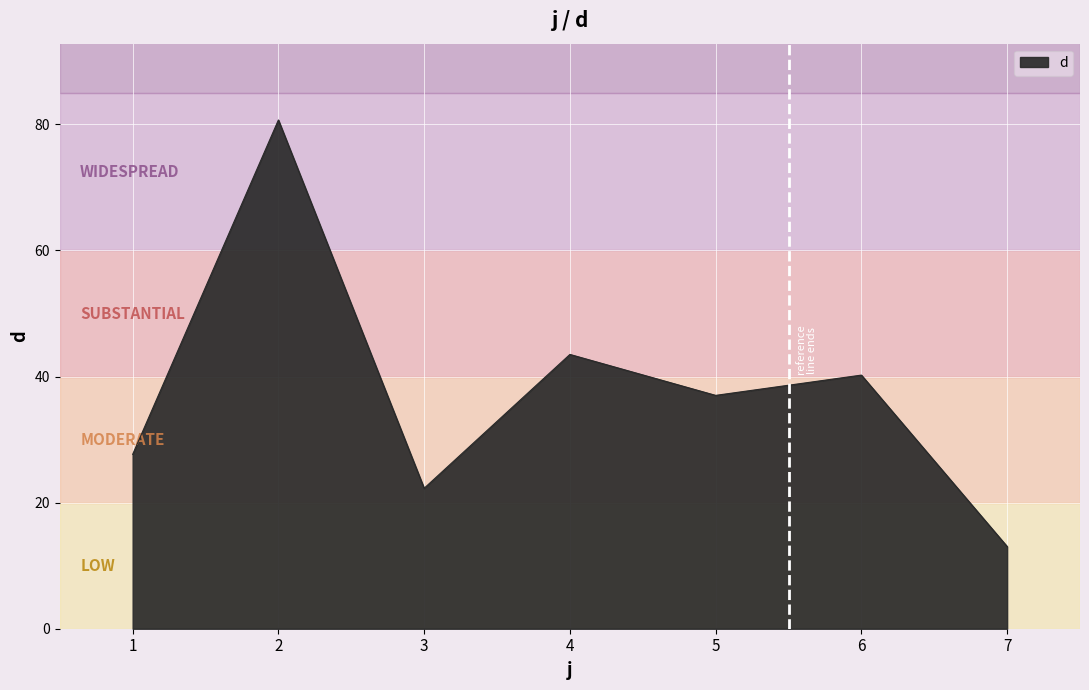

How many series are shown in this chart?

1